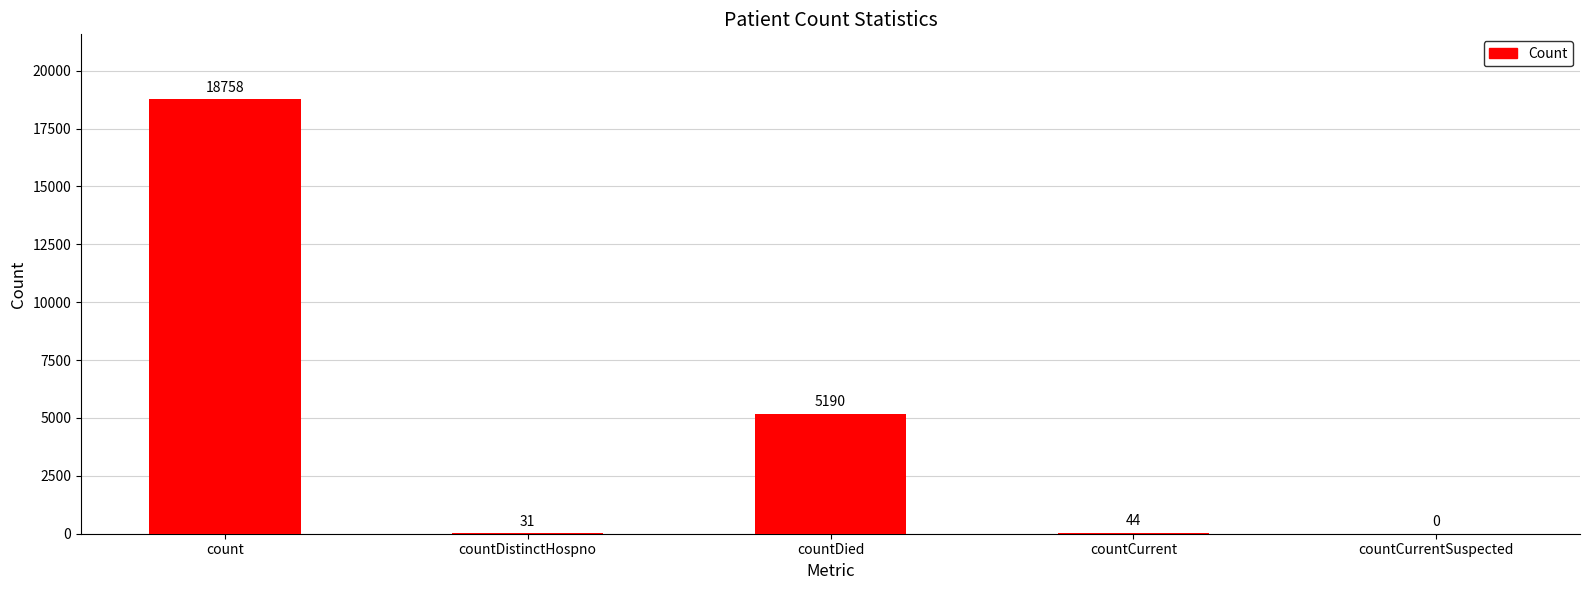

What is the maximum value shown in the chart?

18758